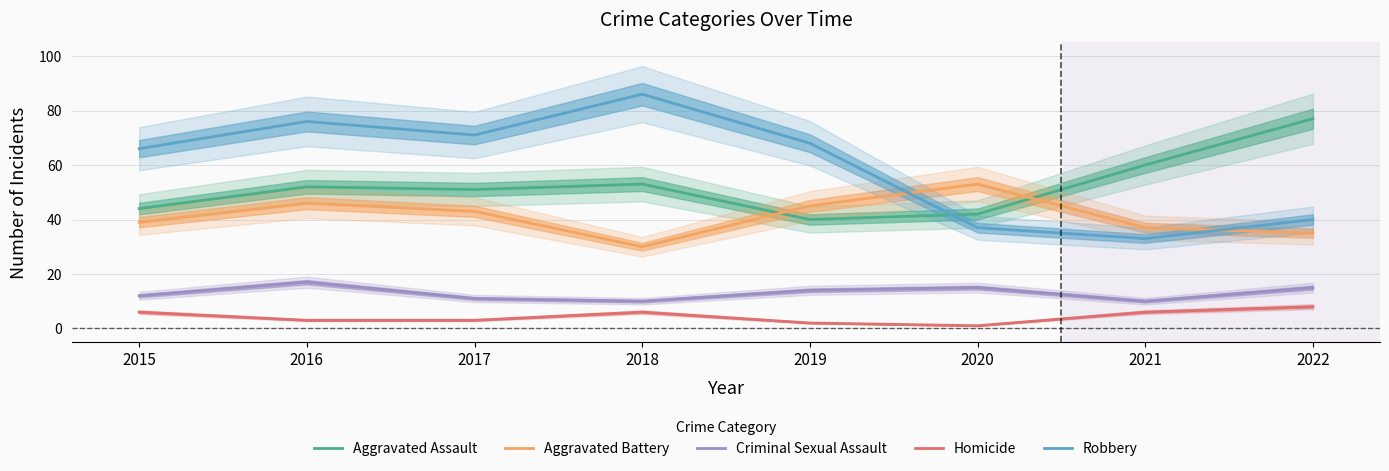

In Aggravated Assault, how many points are lower than both neighbors (excluding endpoints)?

2